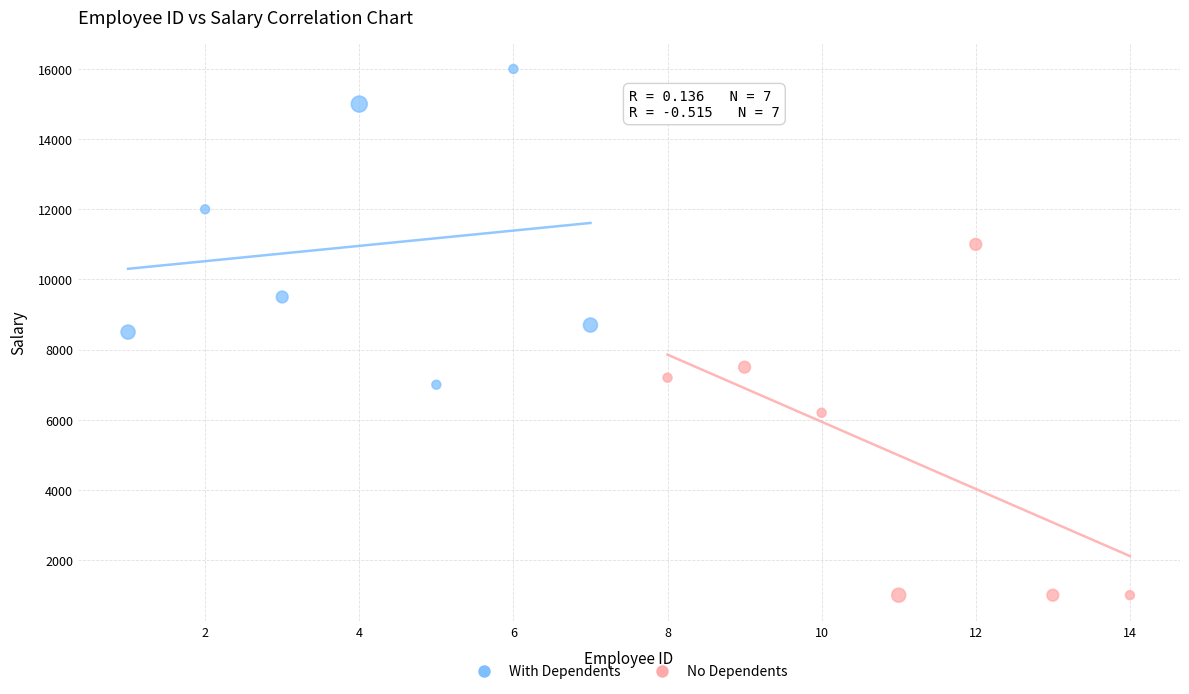

Which series reaches the minimum Y coordinate?

No Dependents